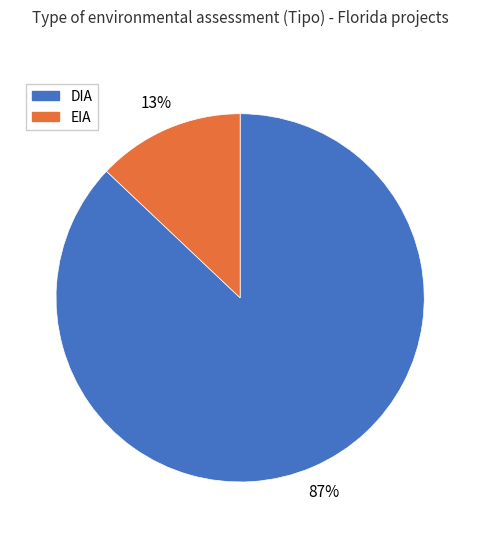

The EIA slice represents 25% of the pie. True or false?

False